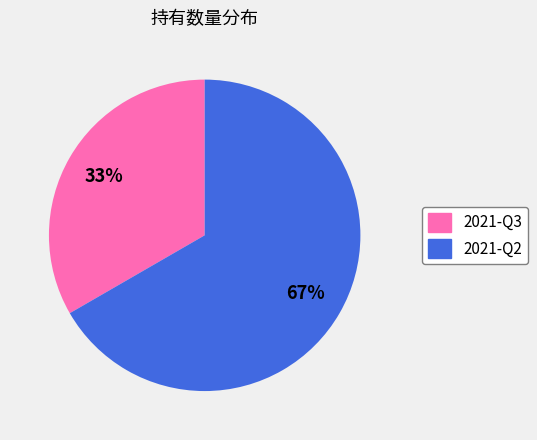

To the nearest percent, what portion does 2021-Q3 represent?

33%